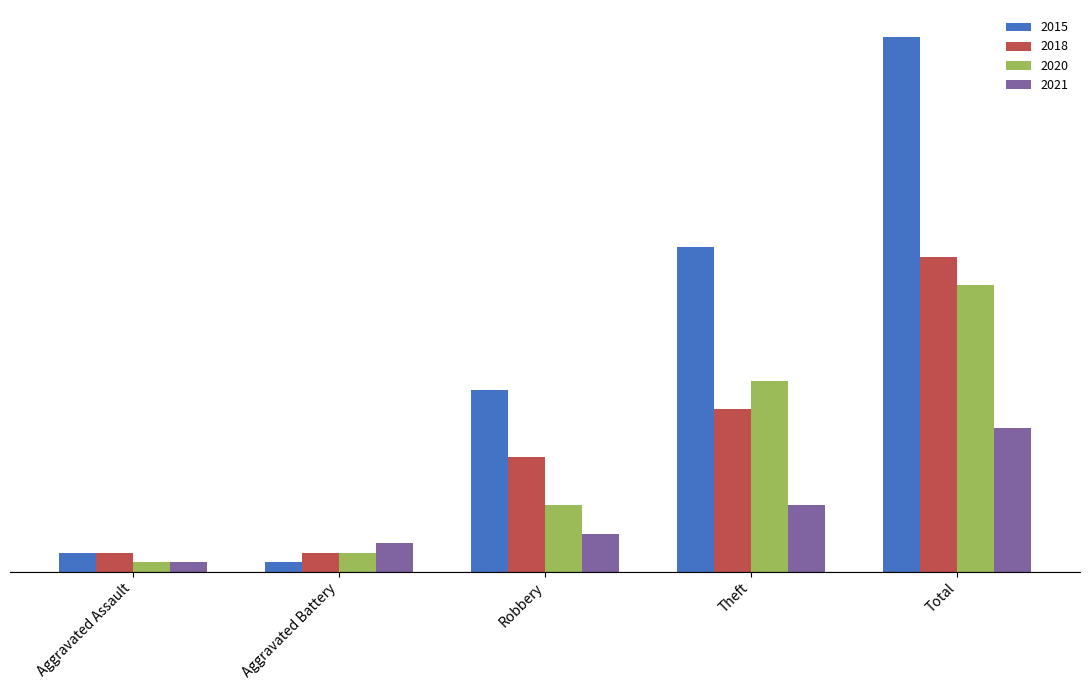

Does the chart contain stacked bars?

No